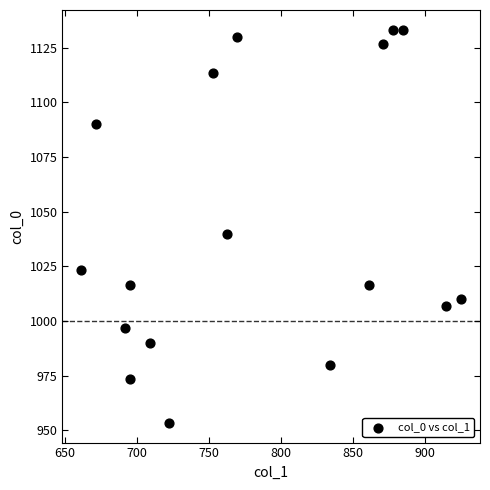

What Y value in the scatter plot is closest to 1043?

1040.0